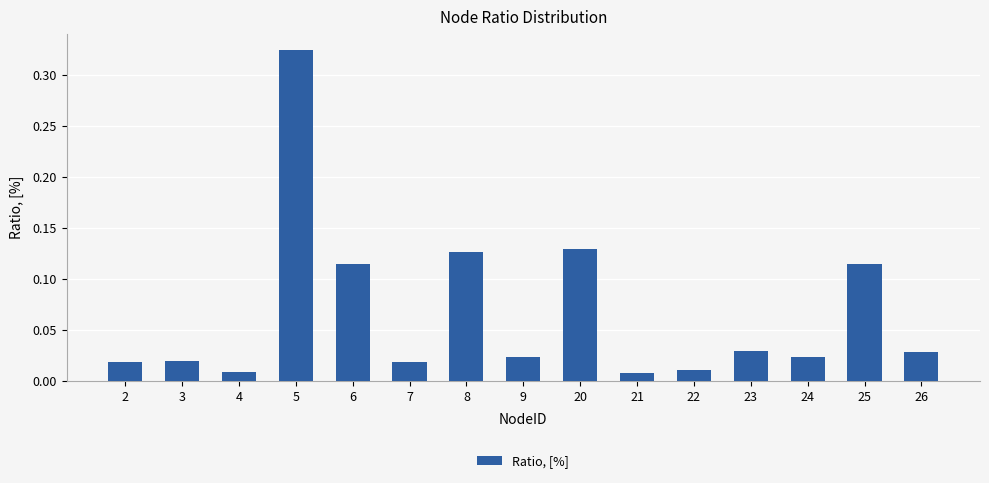

Between 26 and 7, which is larger?

26